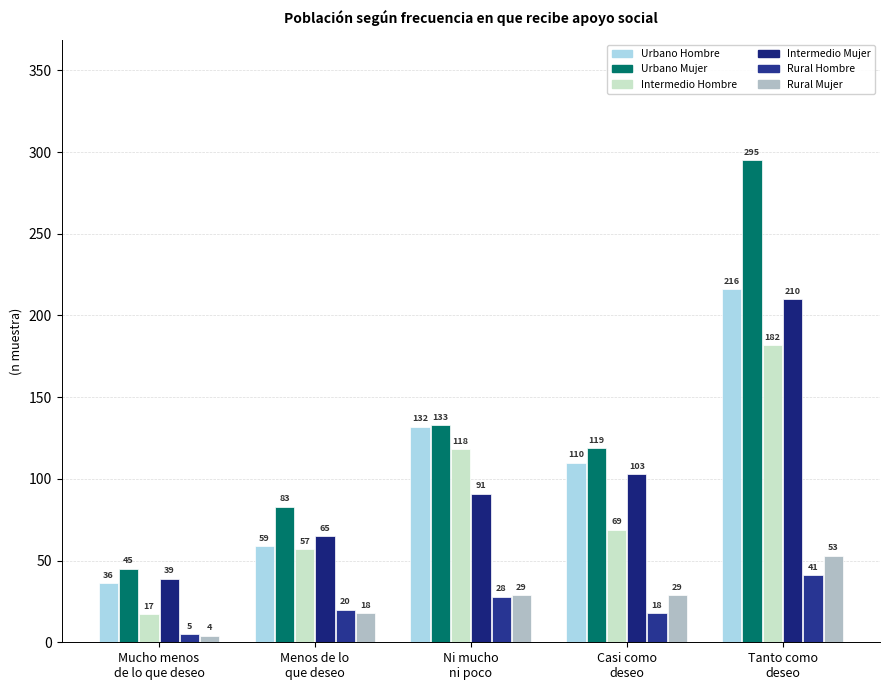

What is the highest value of the Intermedio Mujer series?

210